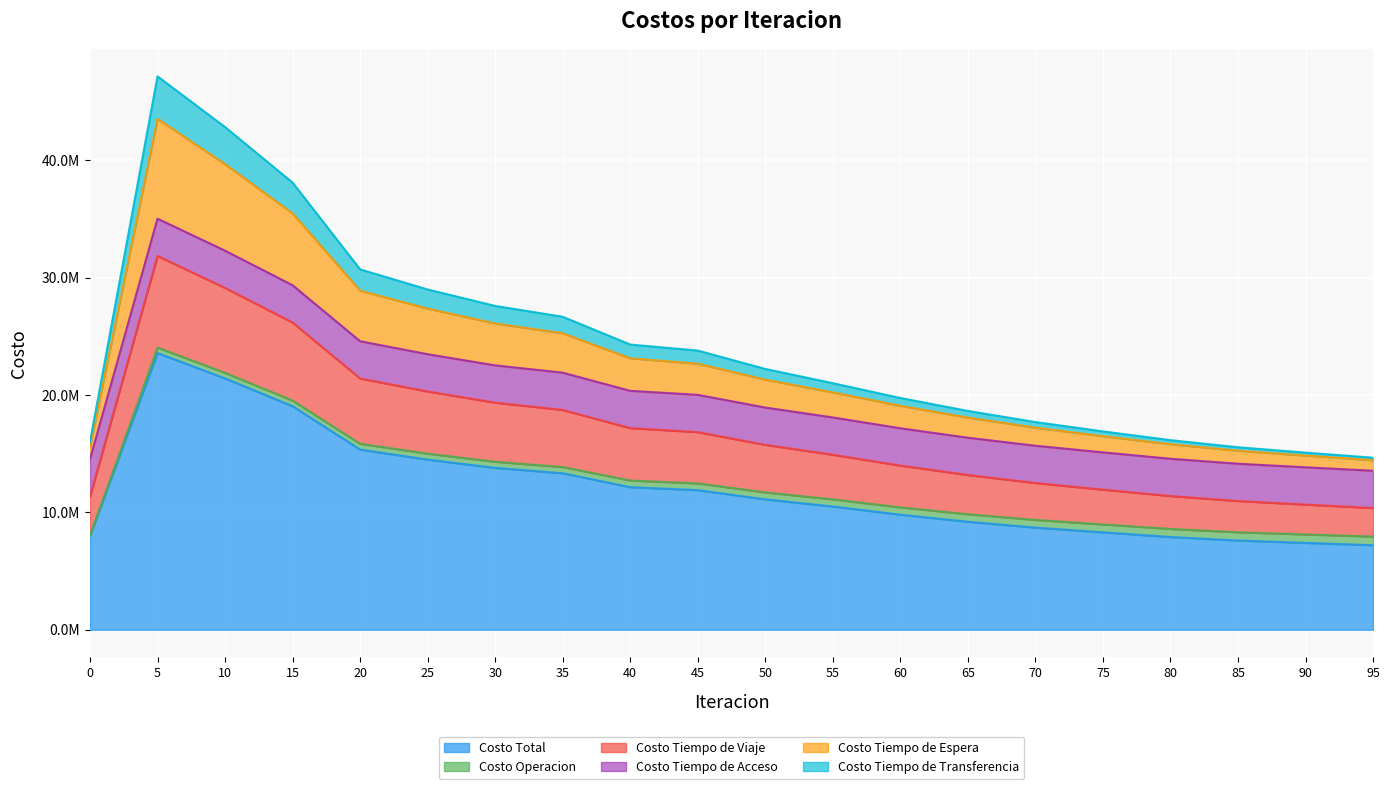

What is the average value of the Costo Total series?

12035820.7